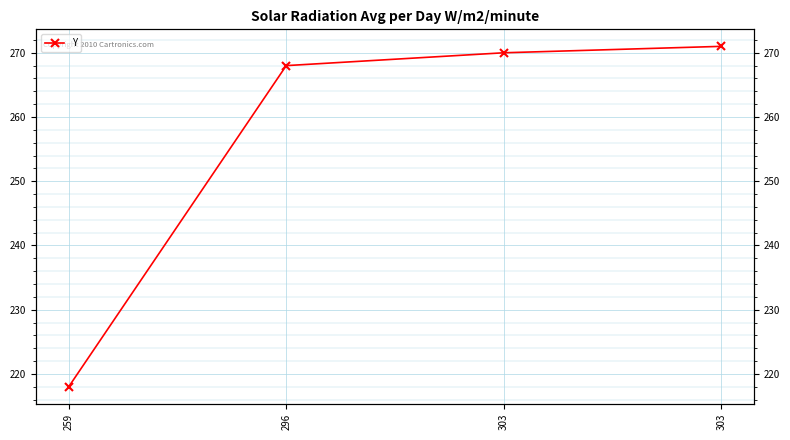

Reading right to left, transcribe all the data shown in this chart.

303=271	303=270	296=268	259=218